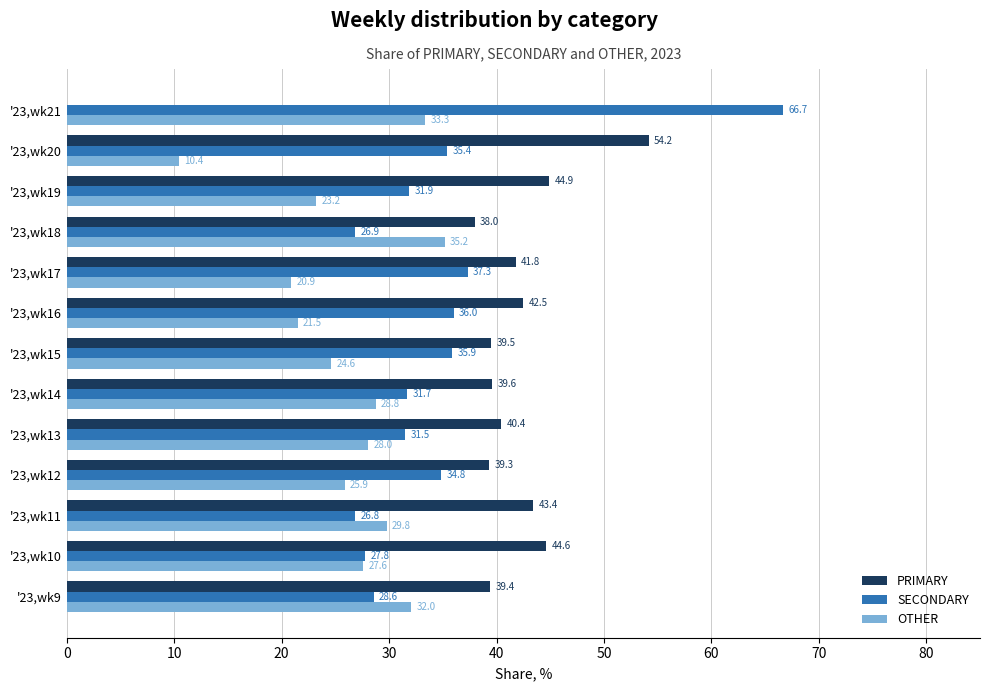

What is the total value across all series at '23,wk16?

100.0